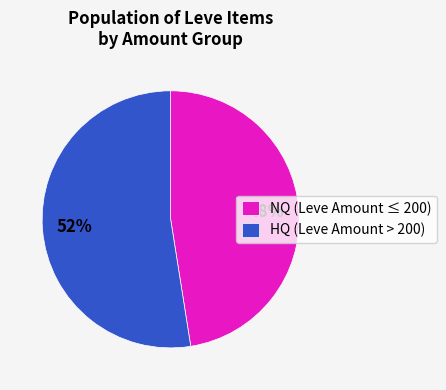

Is there a majority slice in this chart?

Yes